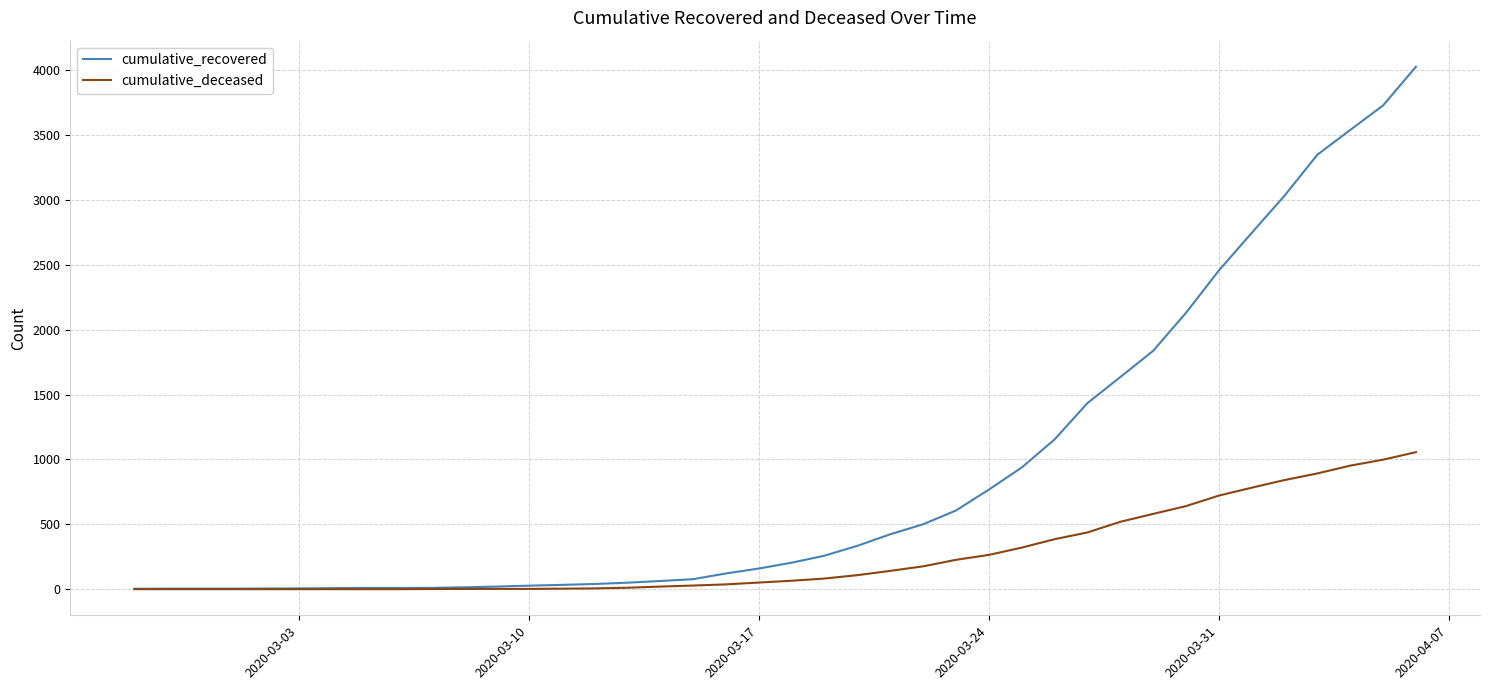

Rank the series by their average value, from lowest to highest.

cumulative_deceased, cumulative_recovered